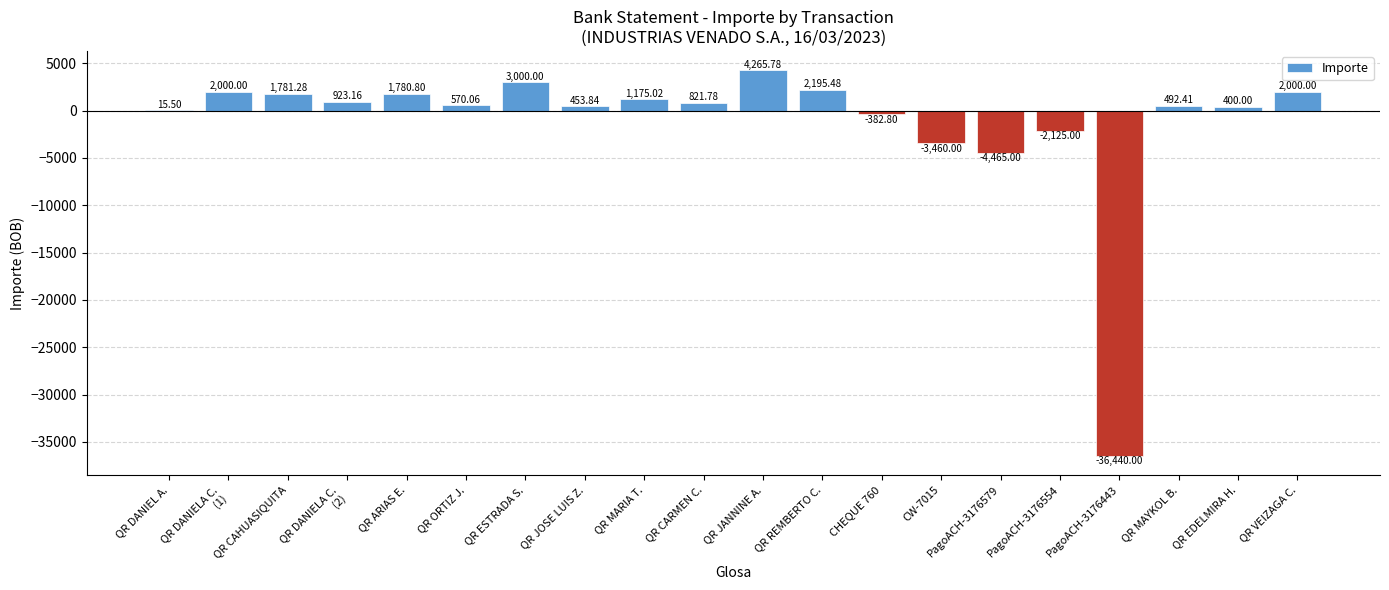

What is the sum of all values?

-24997.7